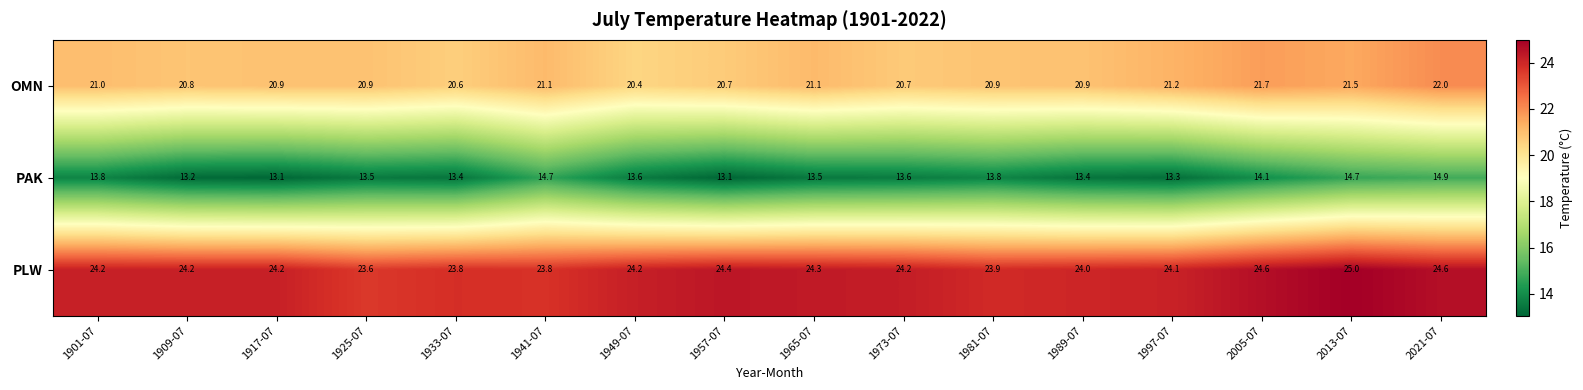

What is the sum of all PLW values?

387.1